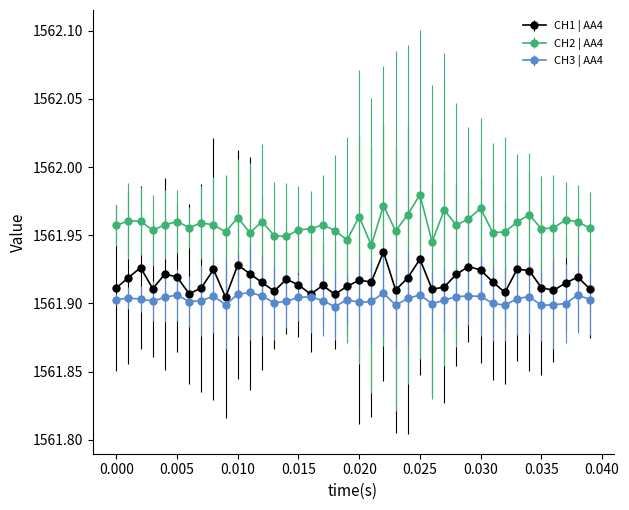

True or false: CH3 | AA4 has more than 2 points higher than both neighbors.

True